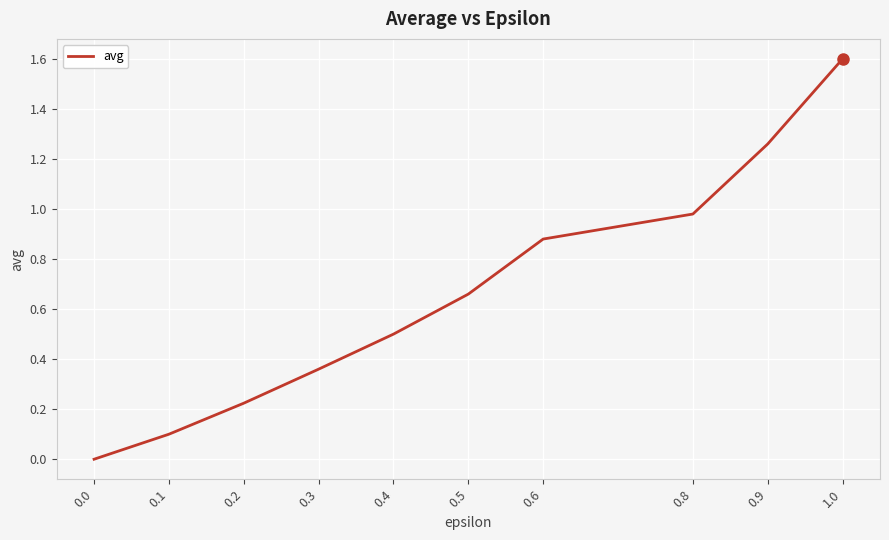

How many values exceed 0?

9